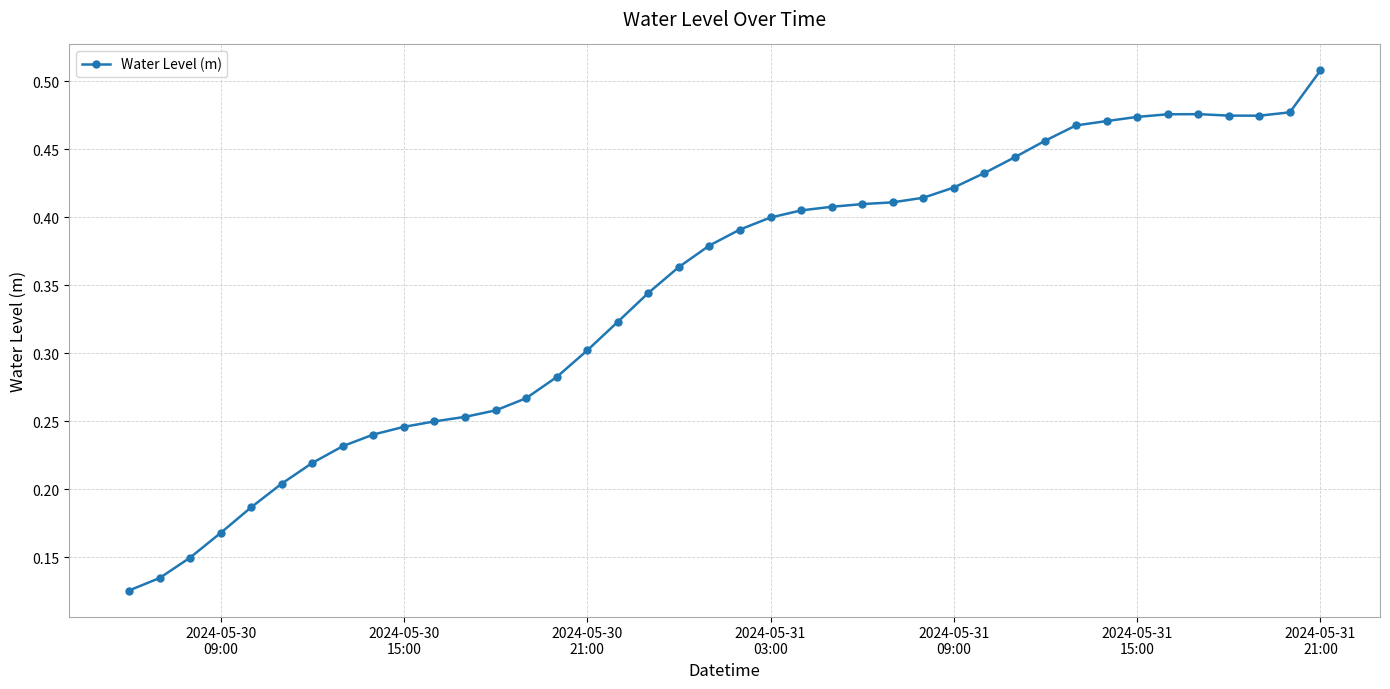

Count the values in the range 0 to 1.

40